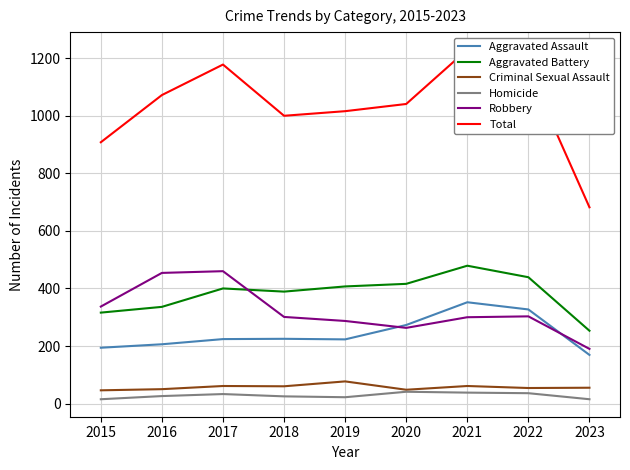

In Criminal Sexual Assault, how many points are lower than both neighbors (excluding endpoints)?

3